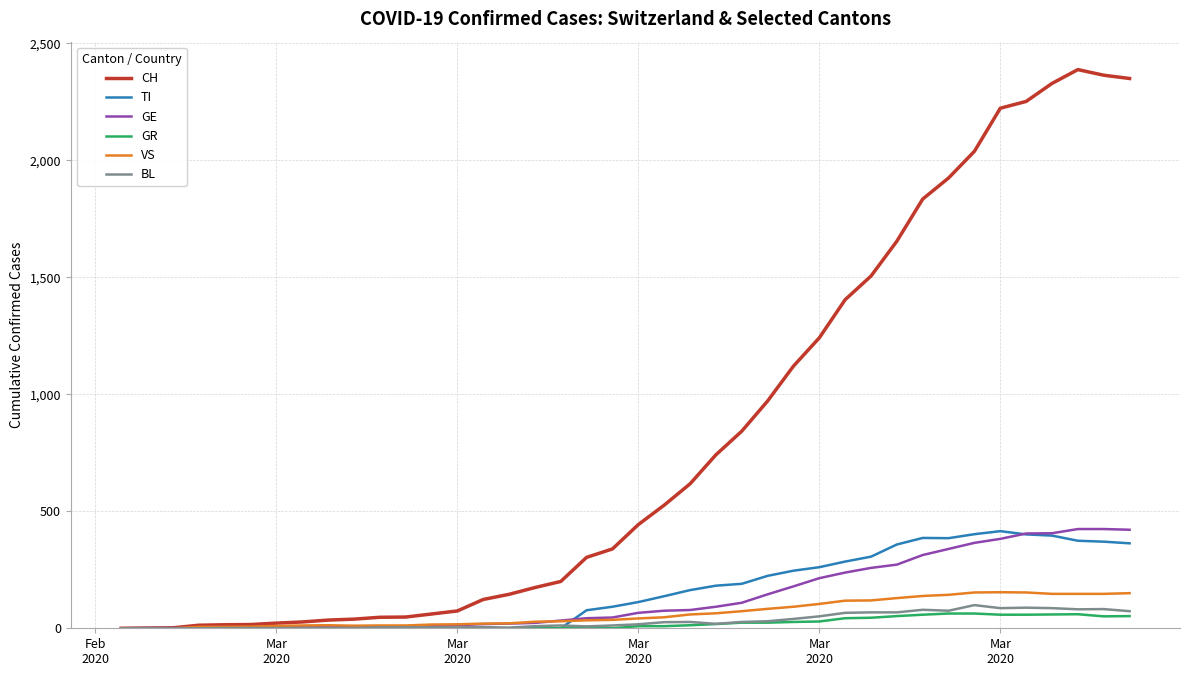

Which series has the largest range (max minus min)?

CH